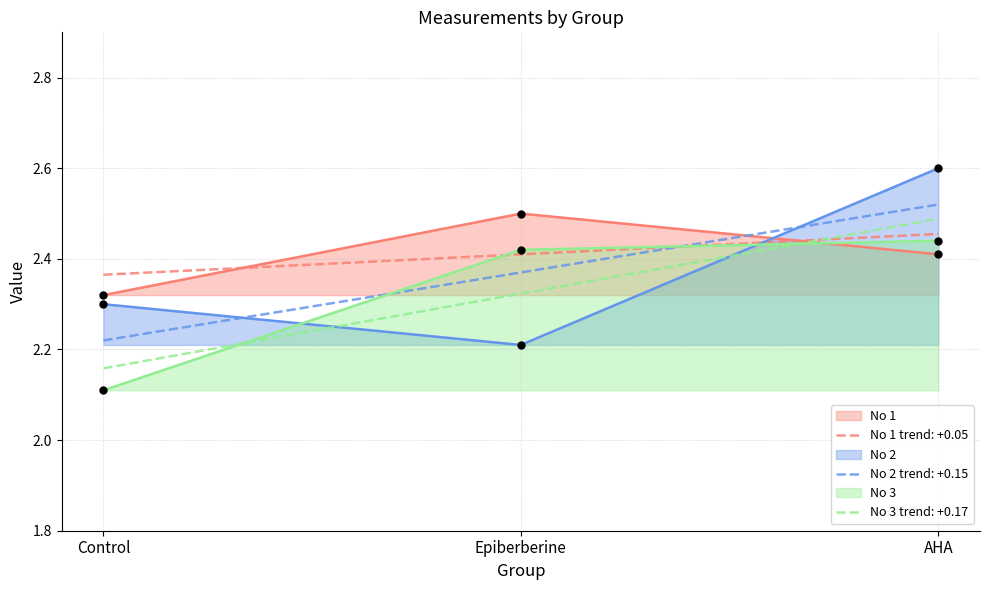

What is the value of the No 2 point at the 2nd from the left?

2.2